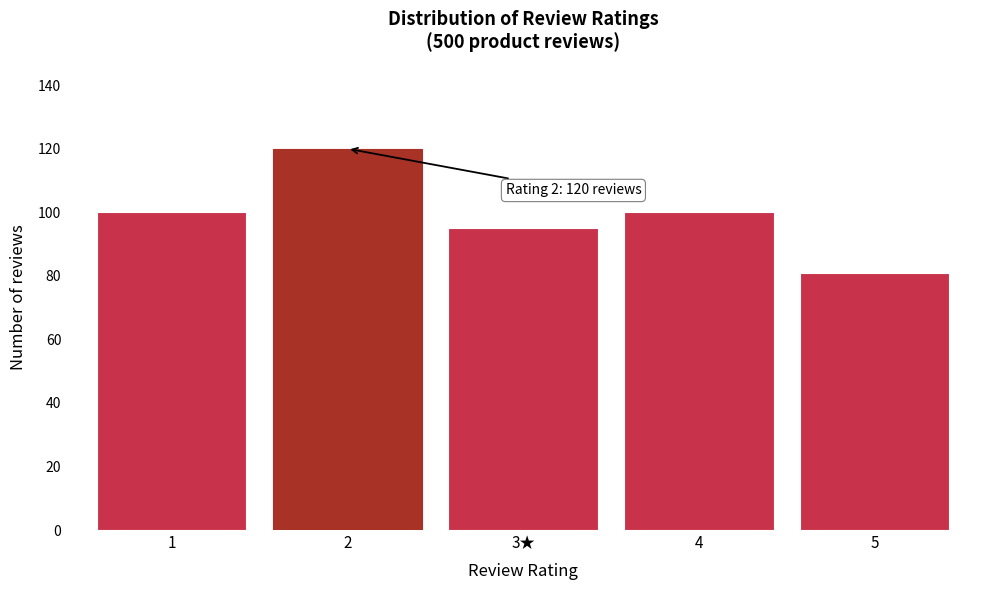

Reading left to right, list all the values displayed in this chart.

1=100	2=120	3★=95	4=100	5=81